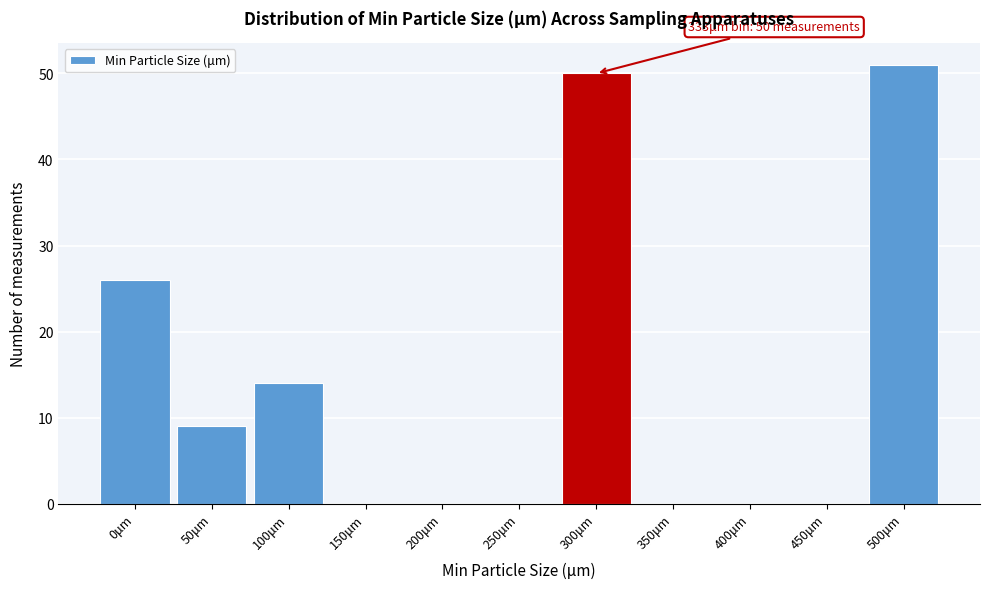

Reading right to left, what are all the values shown in this chart?

500μm=51	450μm=0	400μm=0	350μm=0	300μm=50	250μm=0	200μm=0	150μm=0	100μm=14	50μm=9	0μm=26